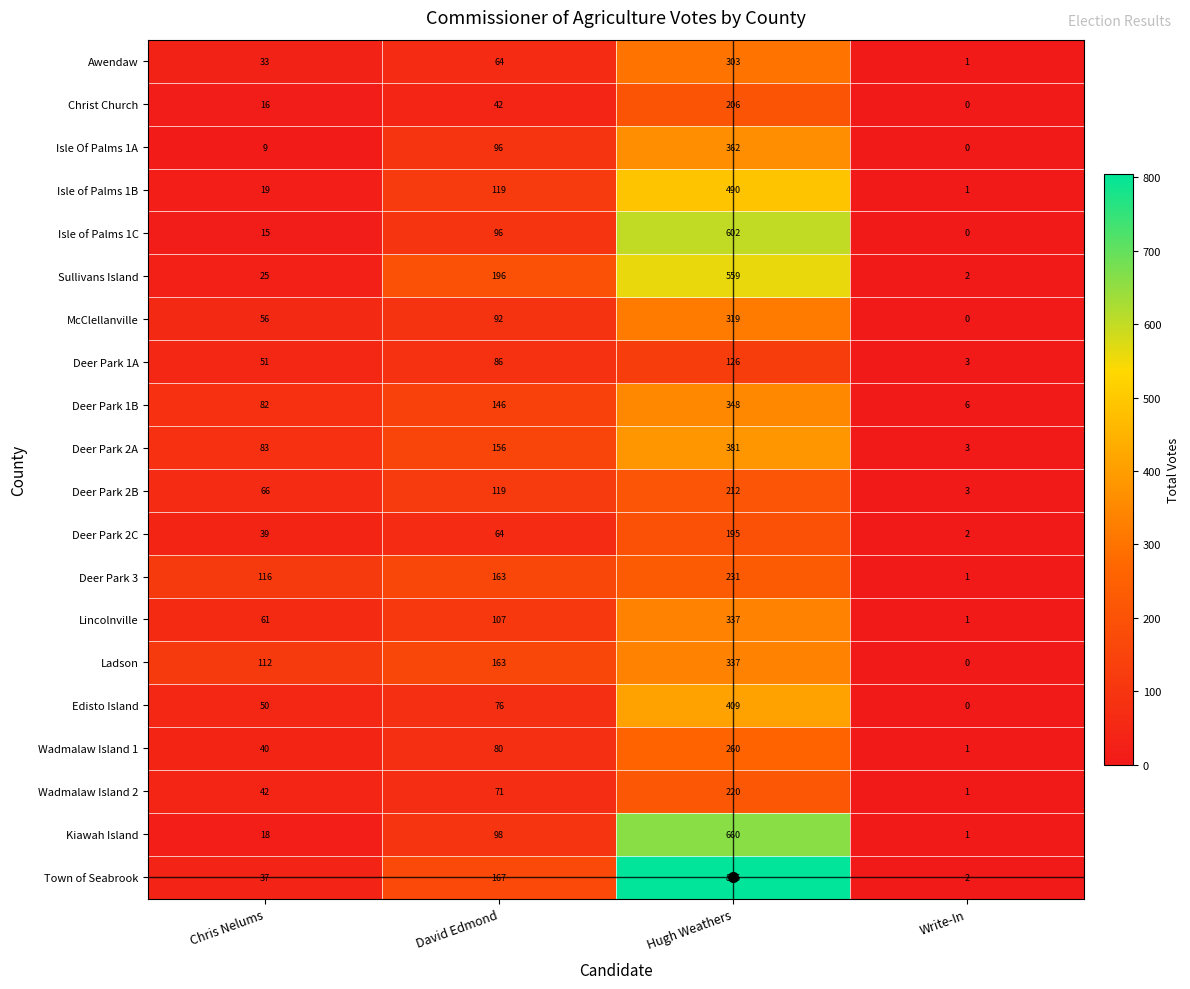

What is the spread (max minus min) of values at Hugh Weathers?

679